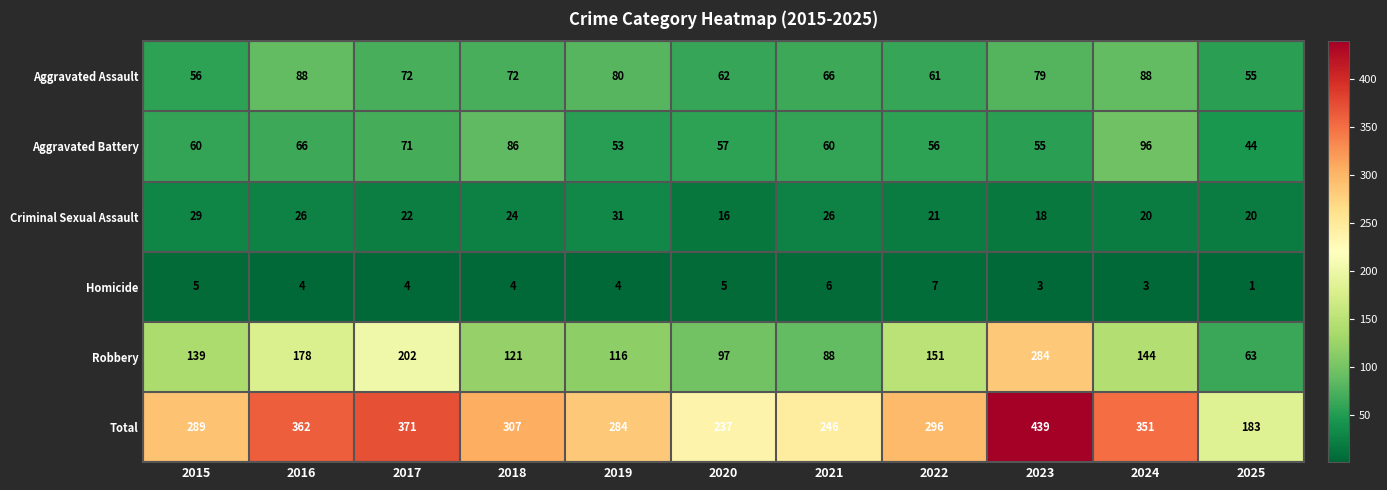

At which label is Robbery closest to 173?

2016